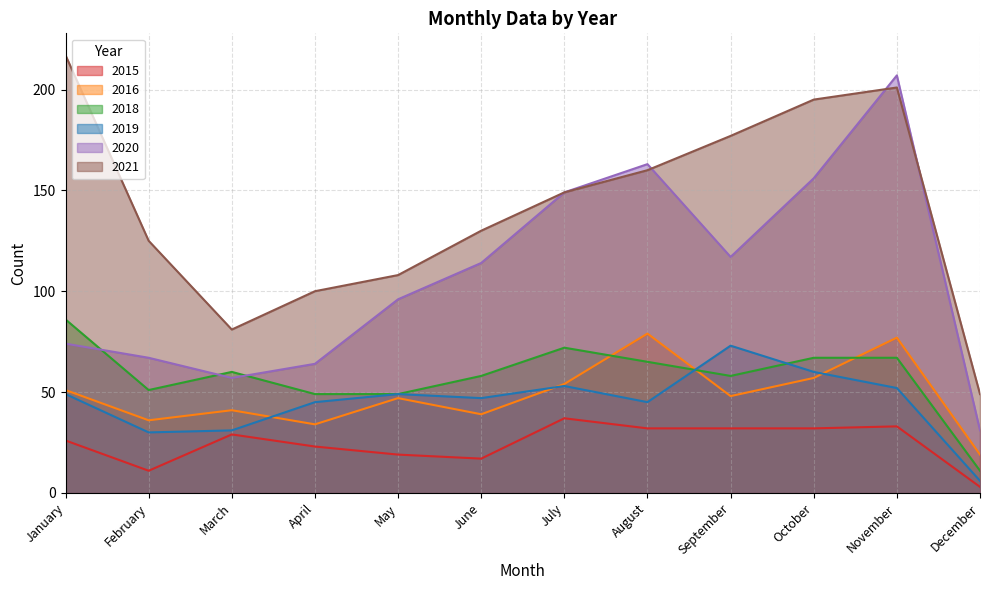

True or false: 2020 has more than 0 points higher than both neighbors.

True